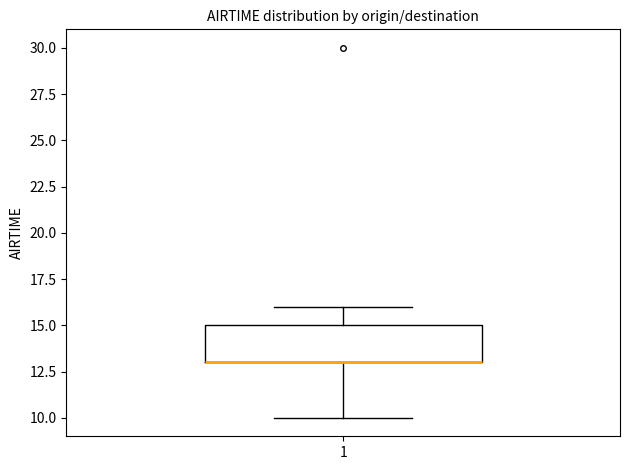

Transcribe this box plot: give where the median line is, the range the box spans, and where the two whiskers end, as read against the y-axis. The values are not printed on the chart, so give them approximately, as read against the axis.

median 13 (drawn on the box's lower edge), box 13 to 15, whiskers 10 to 16